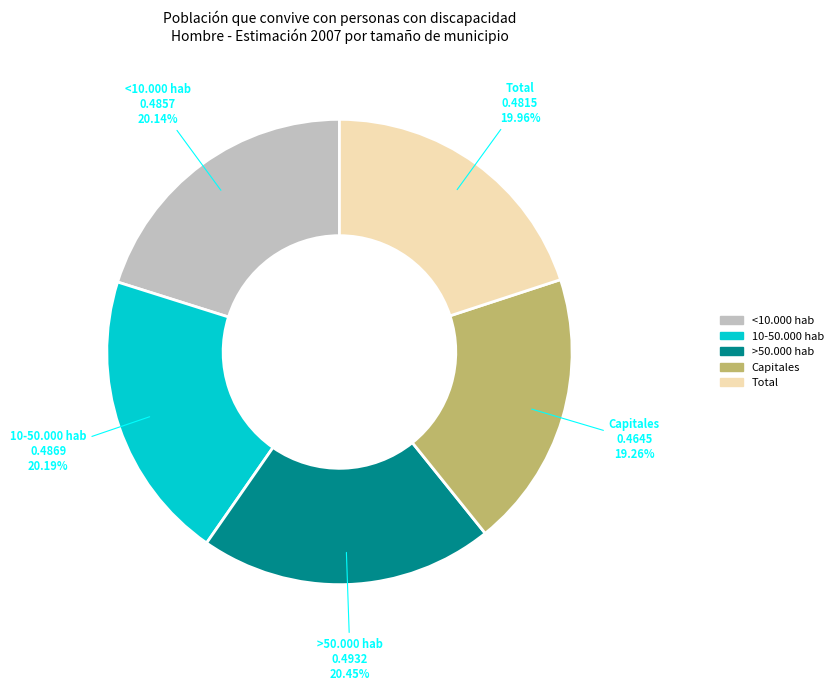

The Capitales slice represents 9% of the pie. True or false?

False